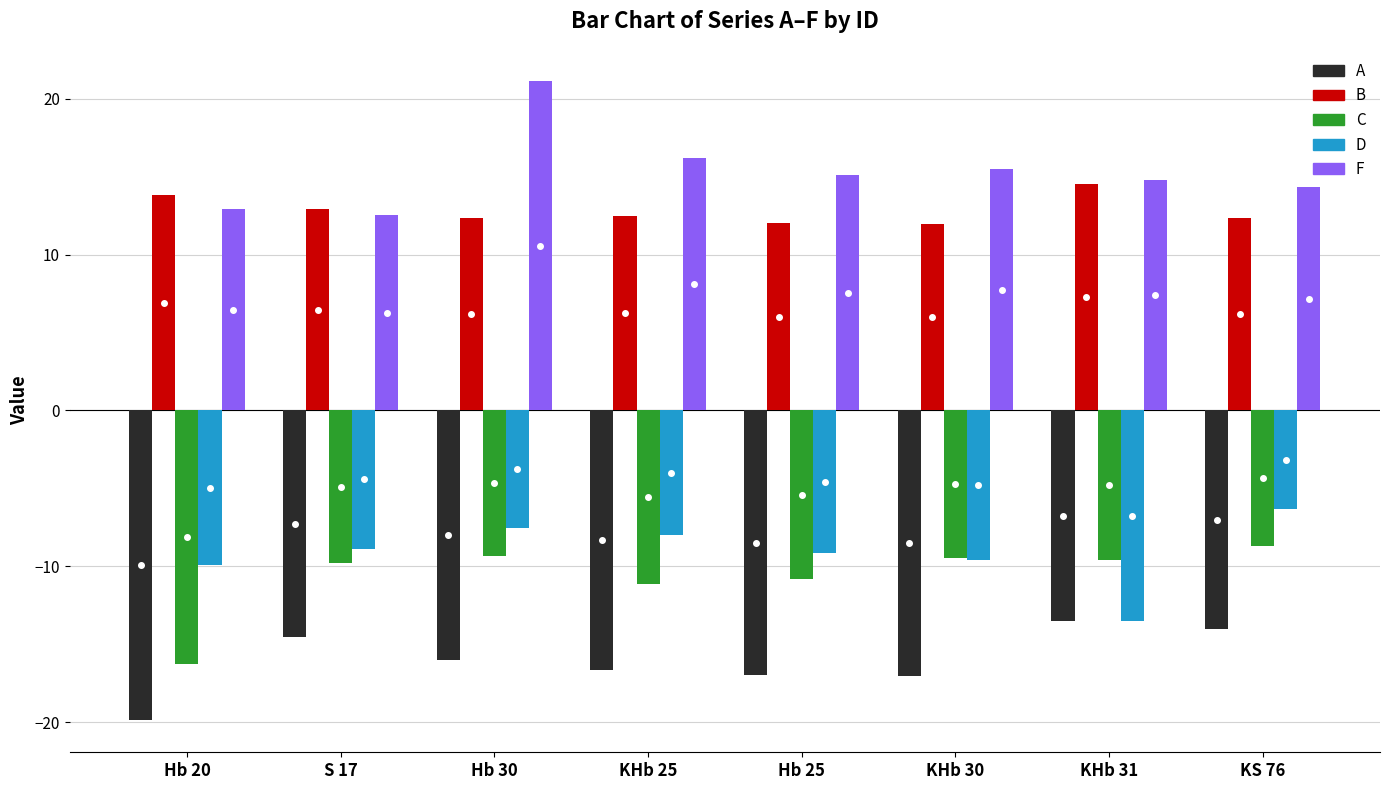

At which label does A first exceed -15?

S 17